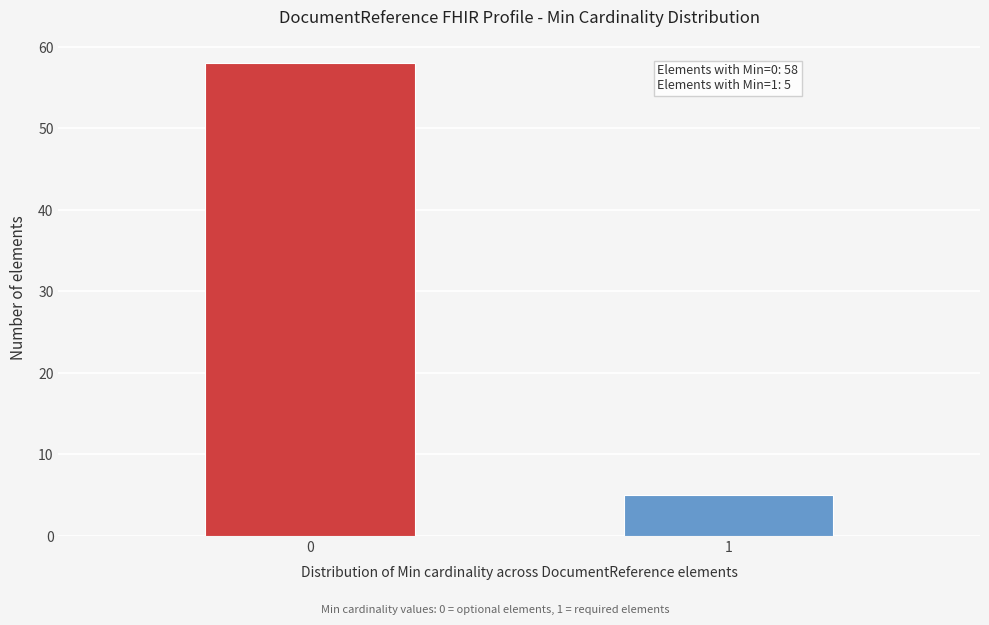

Reading right to left, what are all the values shown in this chart?

5	58